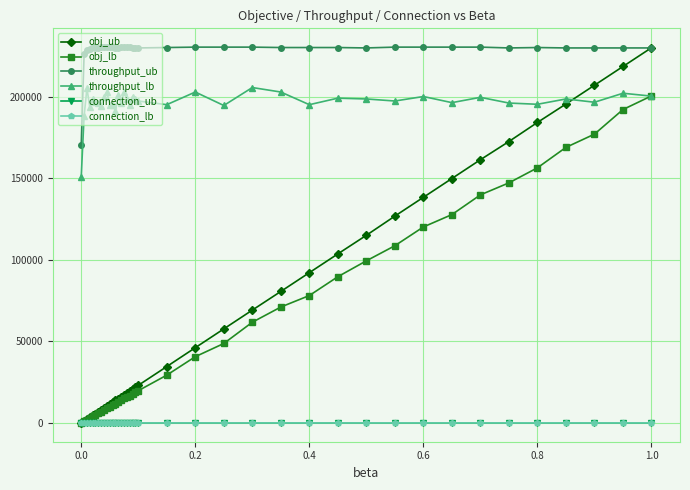

What is the value of the obj_ub point at the 28th from the left?

103617.0